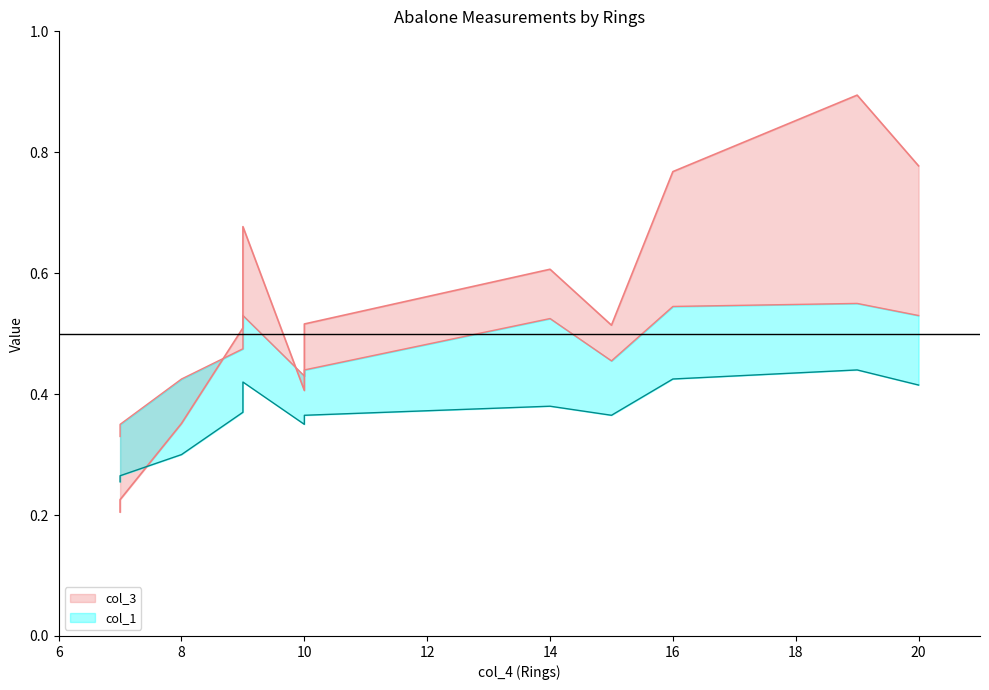

Reading left to right, transcribe all the data shown in this chart.

col_3: 7=0.2	7=0.2	8=0.4	9=0.5	9=0.7	10=0.4	10=0.5	14=0.6	15=0.5	16=0.8	19=0.9	20=0.8
col_1: 7=0.3	7=0.3	8=0.4	9=0.5	9=0.5	10=0.4	10=0.4	14=0.5	15=0.5	16=0.5	19=0.6	20=0.5
col_2: 7=0.3	7=0.3	8=0.3	9=0.4	9=0.4	10=0.3	10=0.4	14=0.4	15=0.4	16=0.4	19=0.4	20=0.4